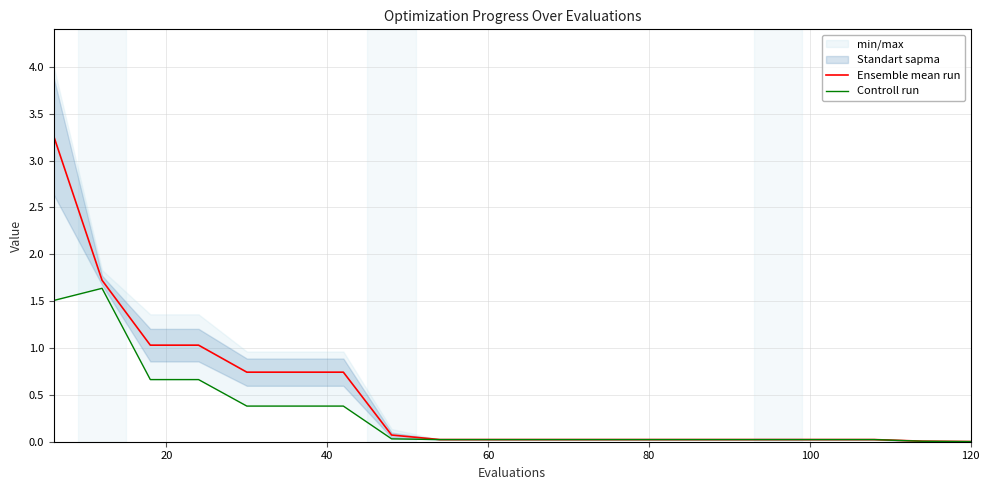

The Ensemble mean run series shows 0.0 at 60. True or false?

True